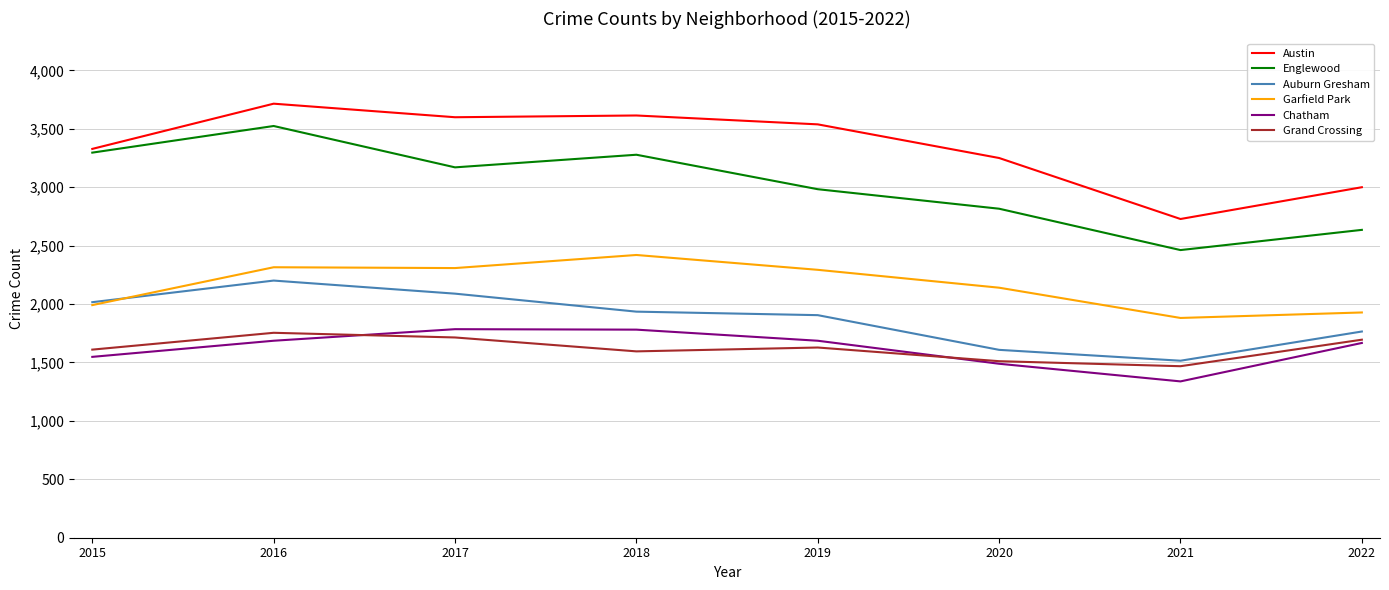

At which category is the sum across all series the highest?

2016